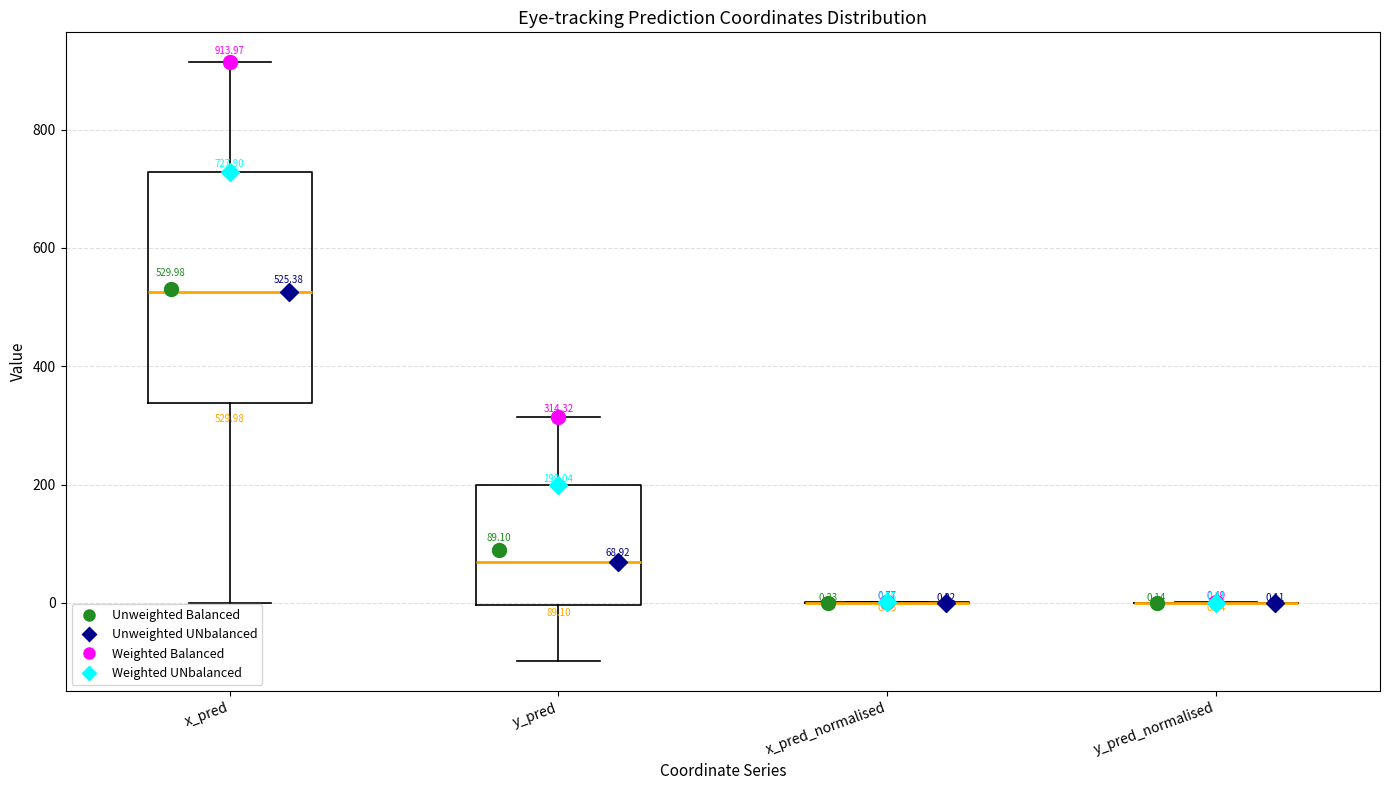

Which box is the tallest, from its lower edge to its upper edge?

x_pred